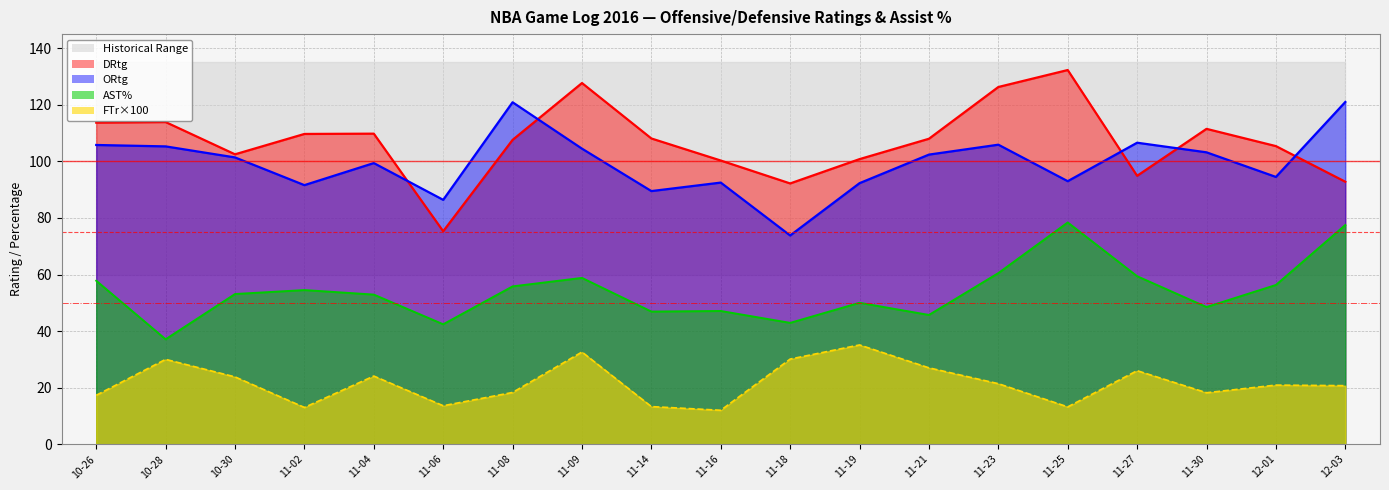

At 11-04, list the series in order from smallest to largest.

FTr_scaled, AST%, ORtg, DRtg